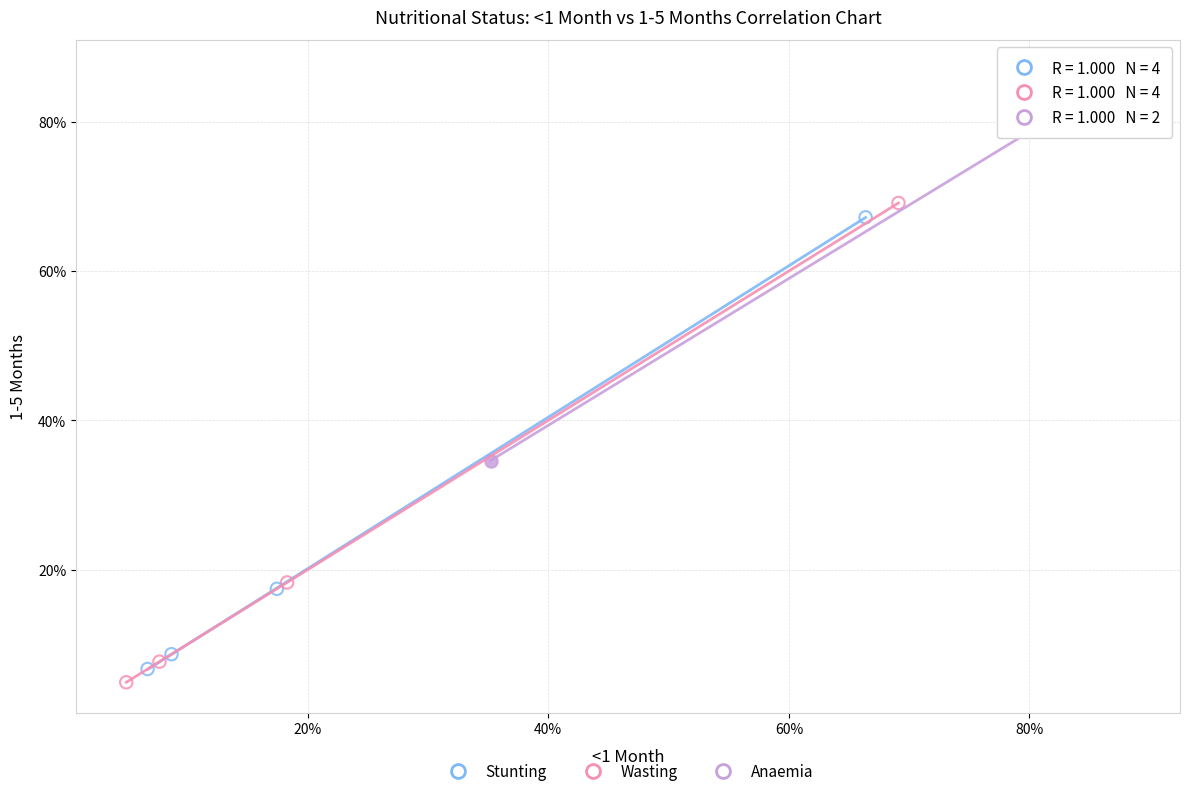

Which series reaches the minimum Y coordinate?

Wasting